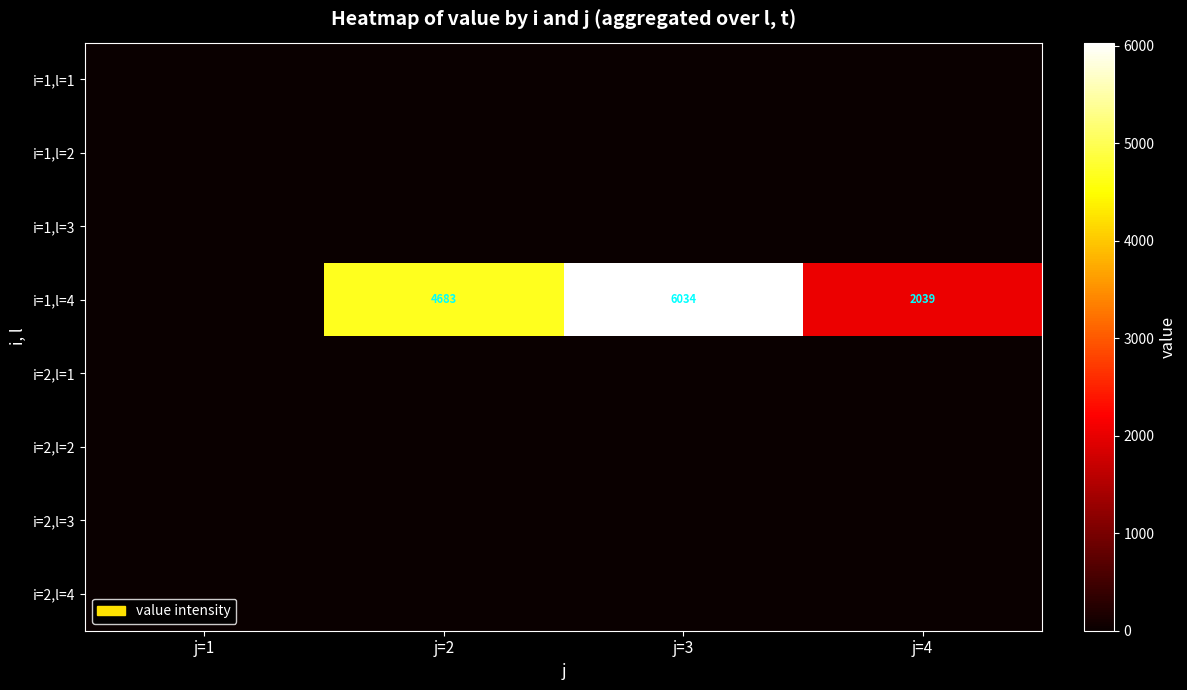

The i=1,l=4 series shows 2039 at j=4. True or false?

True